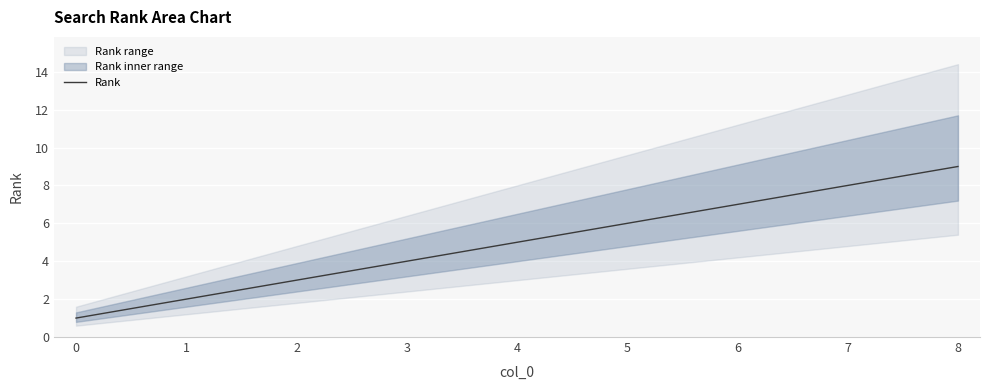

What is the value of the 5th point from the left?

5